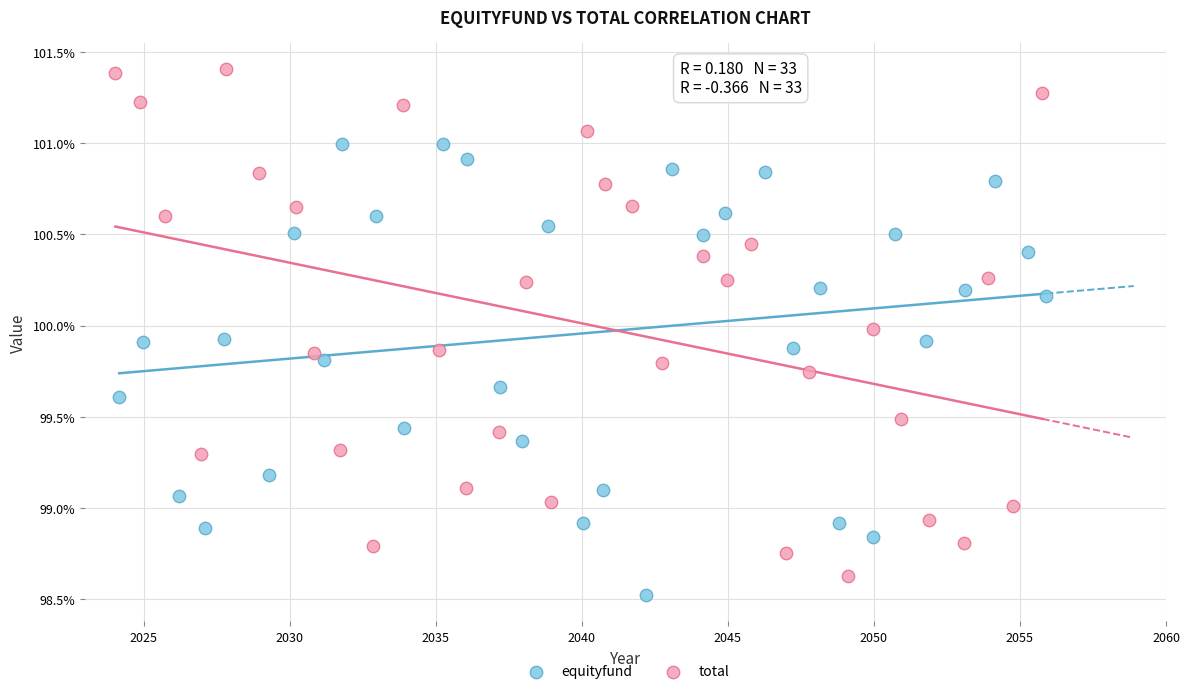

Which series has the widest spread of Y values?

total